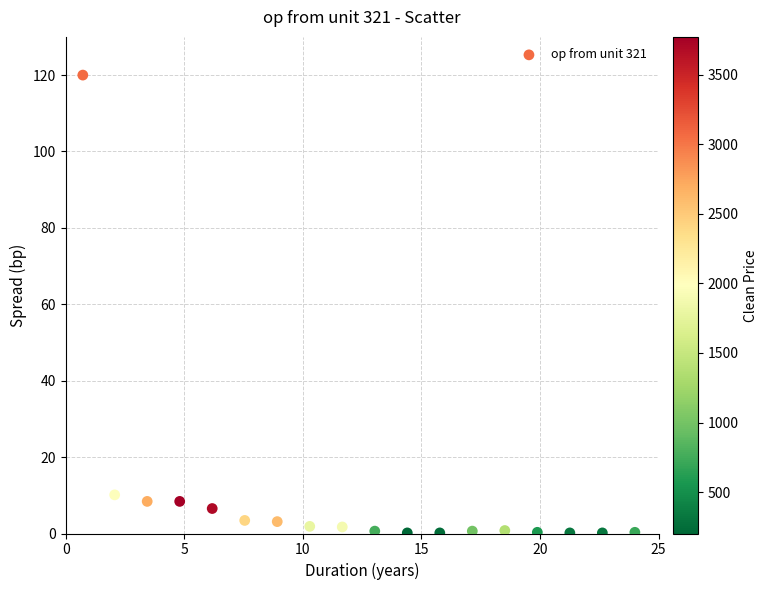

What Y value in the scatter plot is closest to 60?

10.1